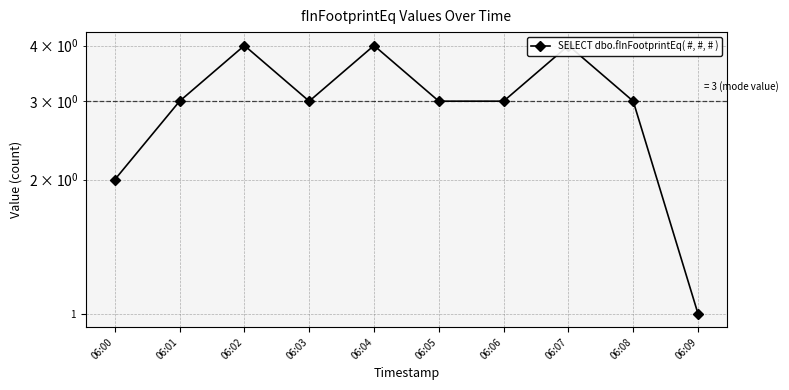

The value at 06:03 is 3. True or false?

True